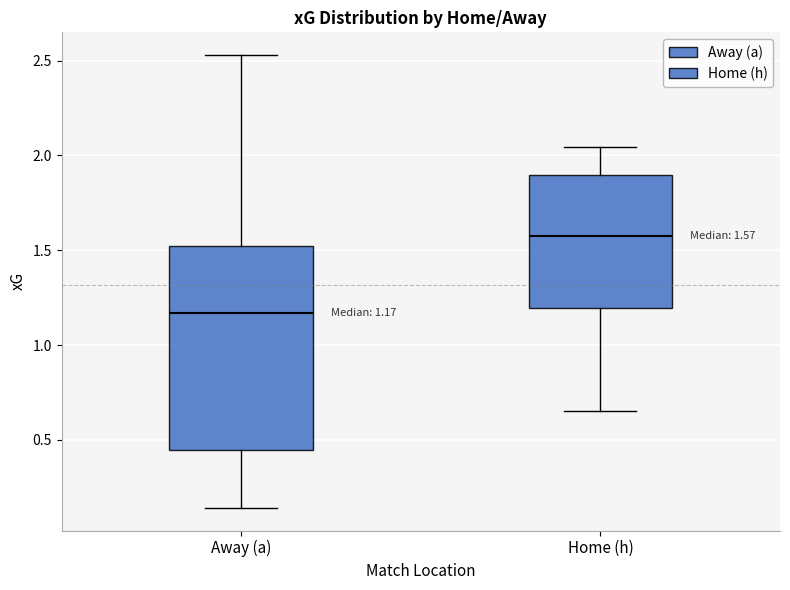

Which box's median line is the highest?

Home (h)